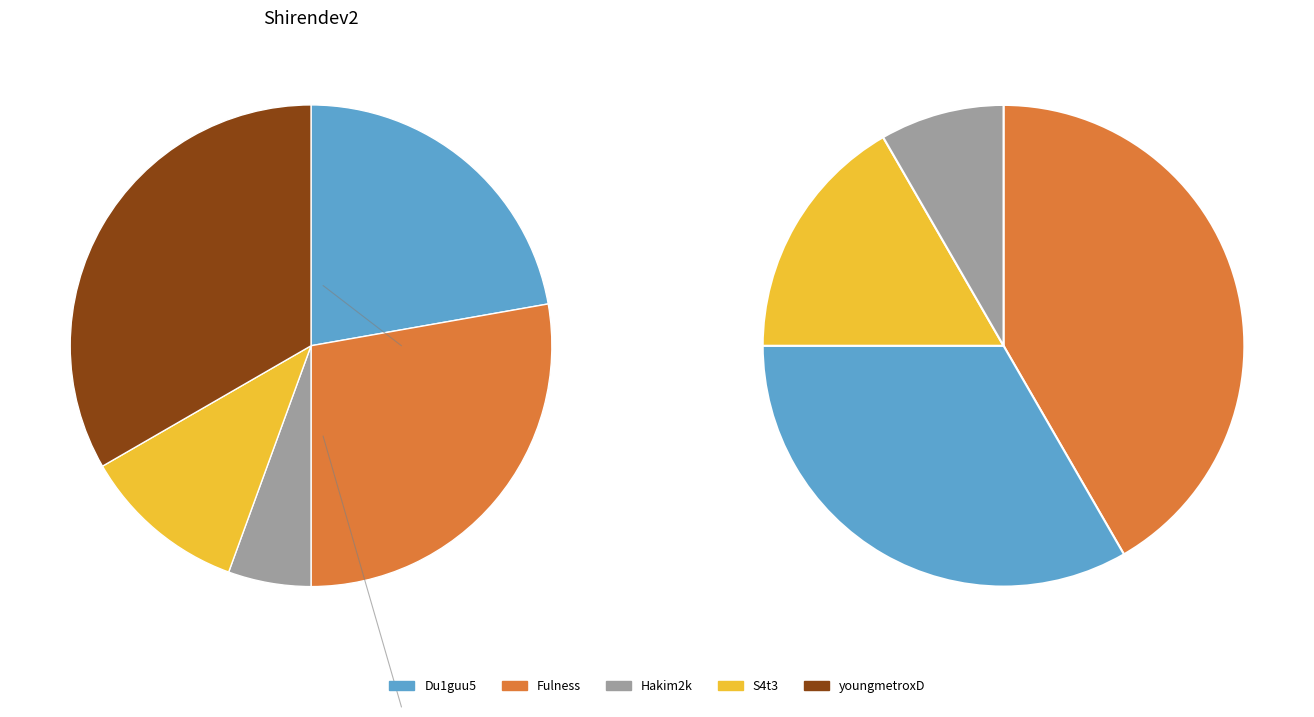

What portion of the pie excludes Du1guu5?

77.8%